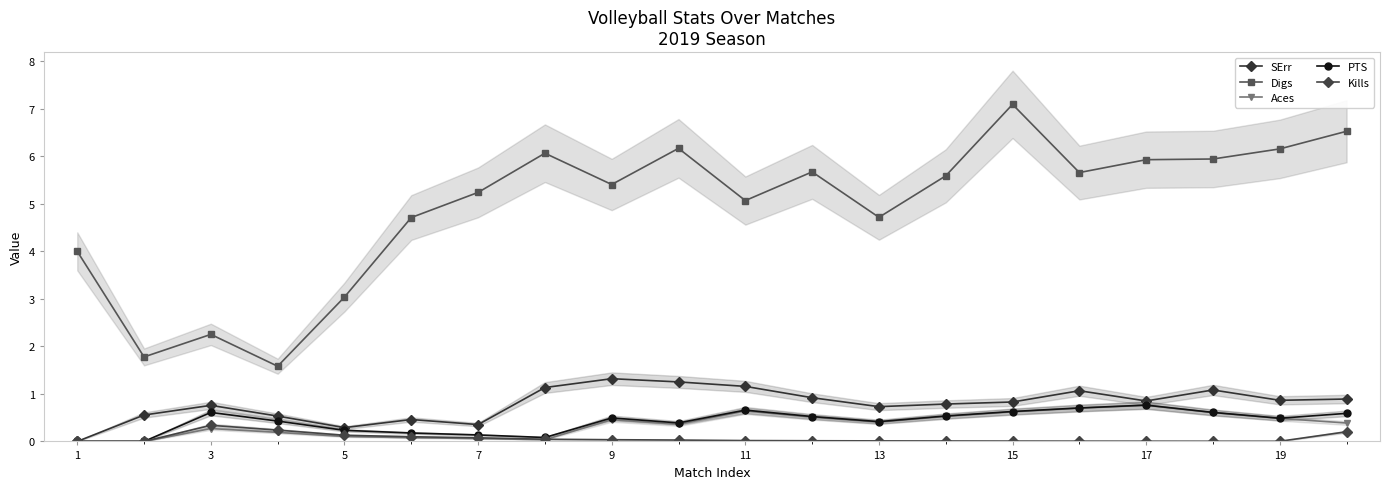

Which has a higher value, 3 or 15?

15